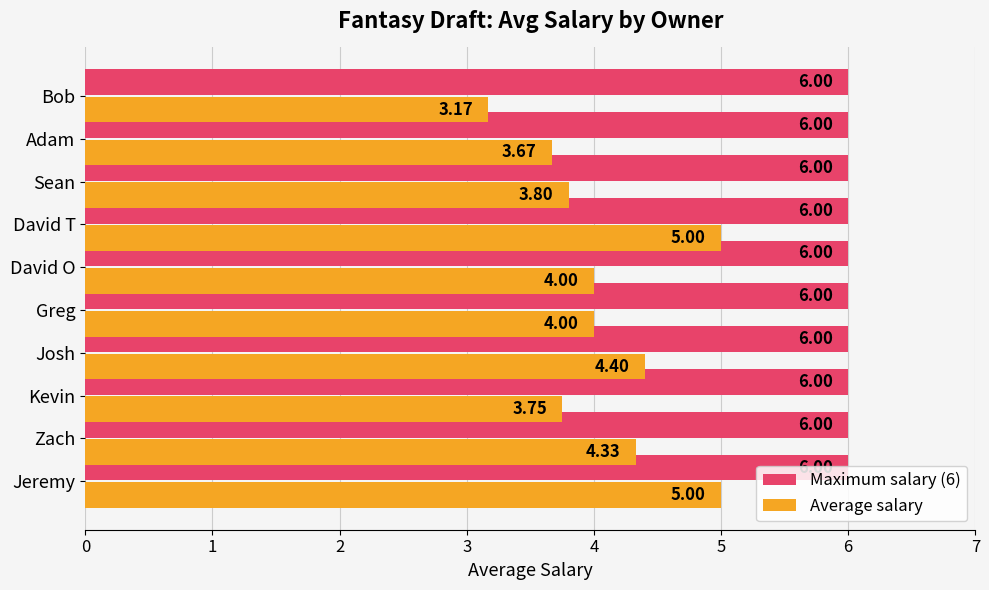

Rank the series by their maximum value, from highest to lowest.

Maximum salary (6), Average salary